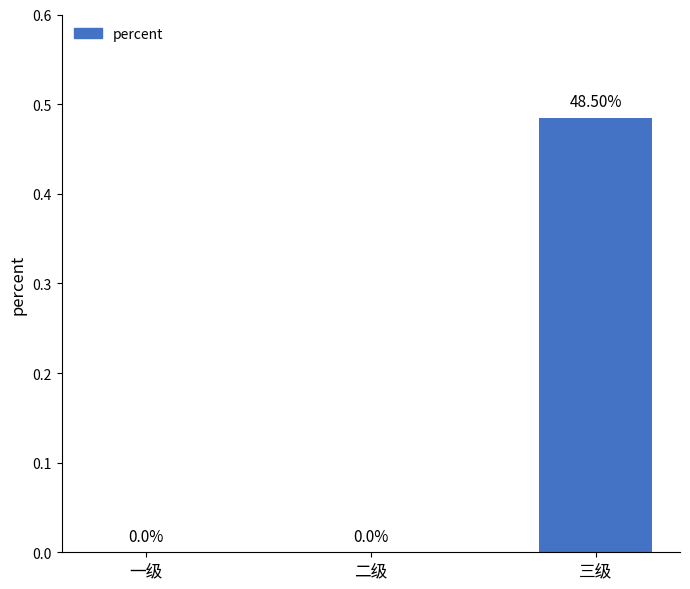

What is the average value?

0.2